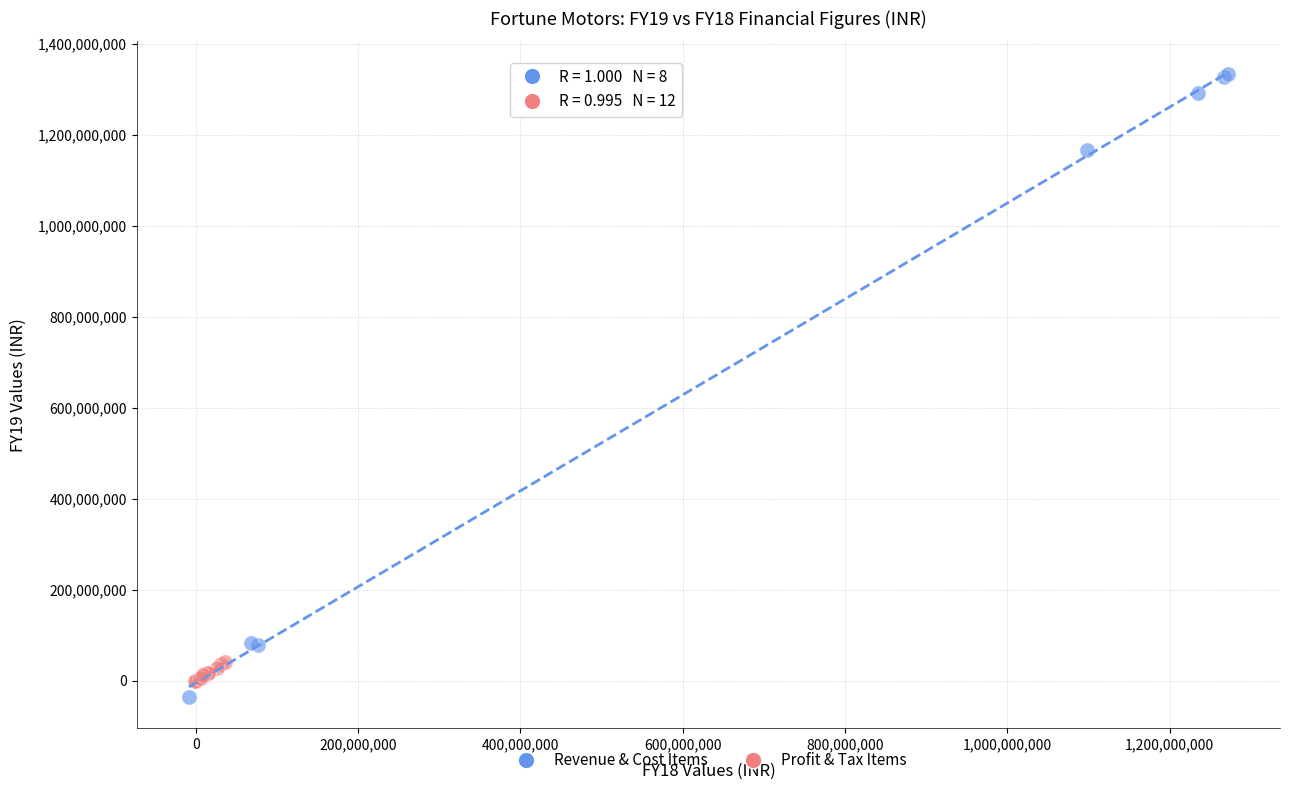

Which series contains the highest Y value?

Revenue & Cost Items